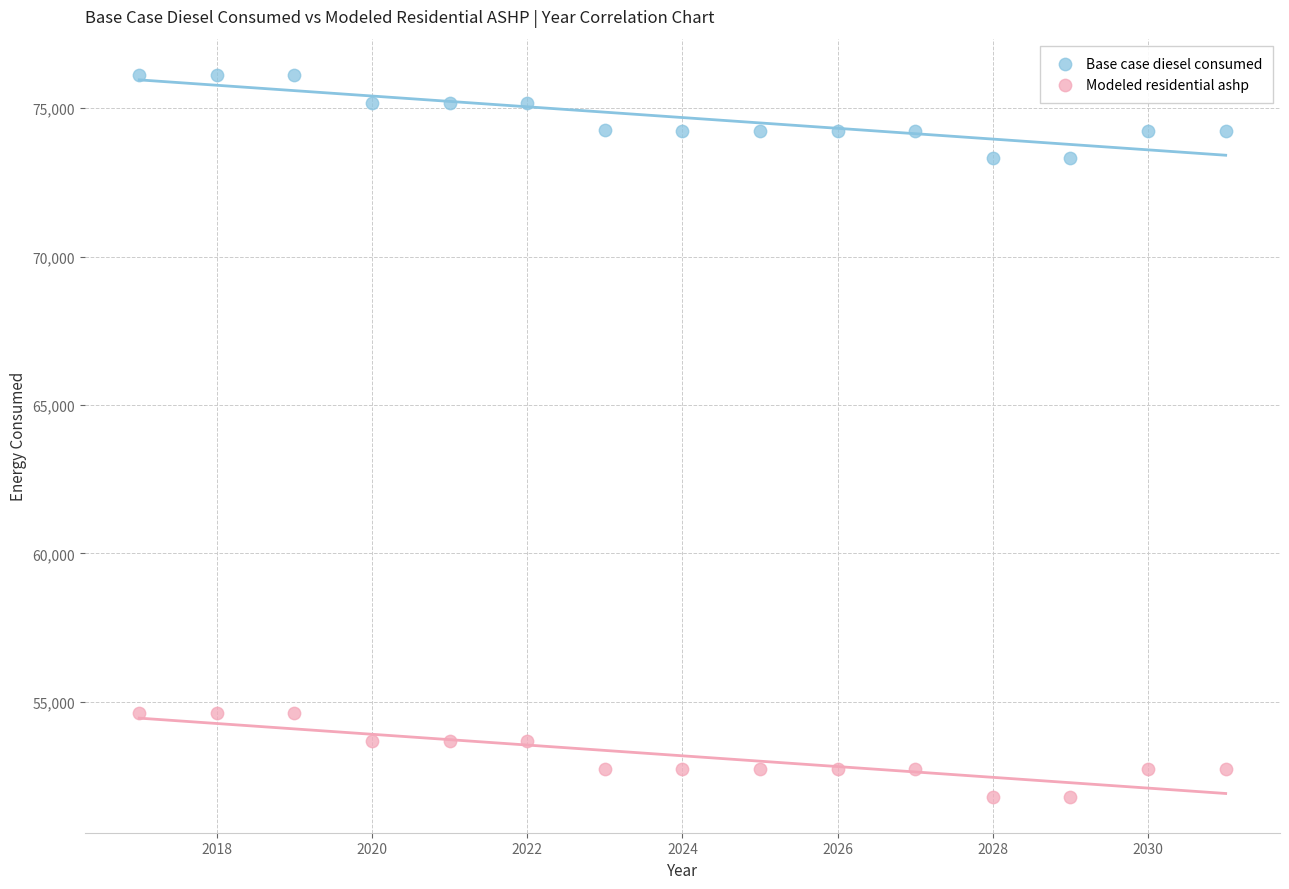

What are all the series names shown in the legend?

Base case diesel consumed, Modeled residential ashp